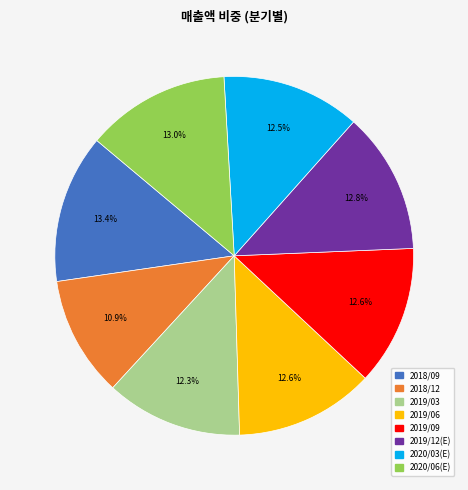

What is the ratio of the value at 2019/12(E) to the value at 2019/09?

1.0